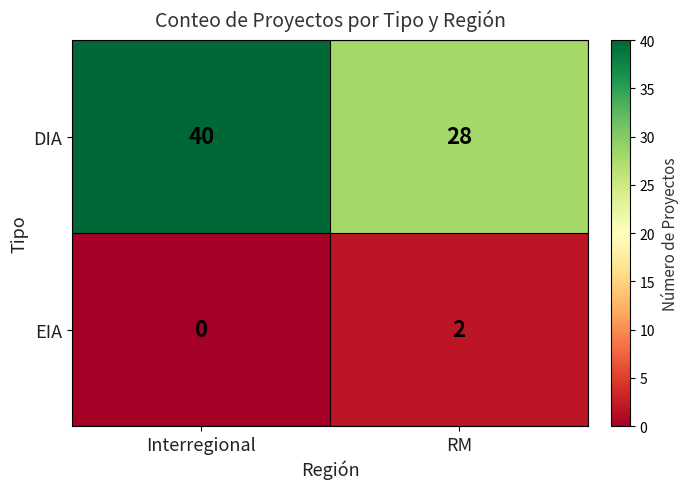

Is it true that DIA equals 45 at RM?

False